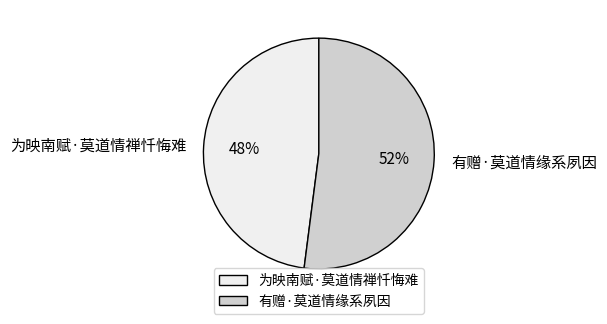

Is there any slice that represents more than half of the pie?

Yes